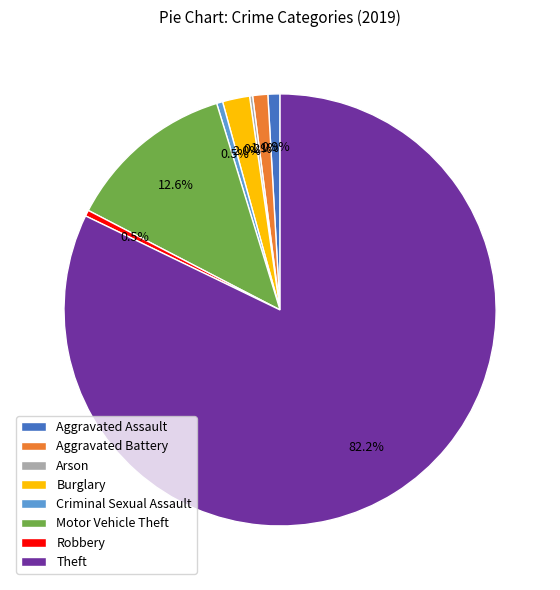

How much of the chart is everything except Robbery?

99.5%